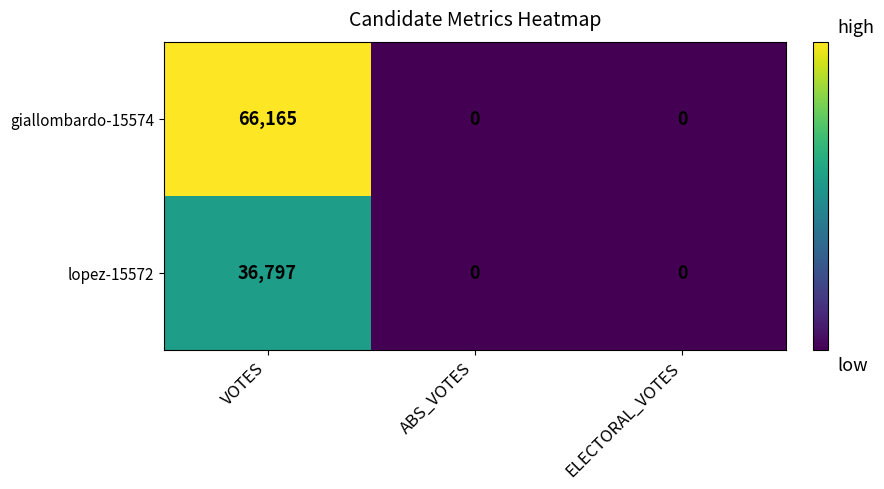

At how many categories does at least one series exceed 33485?

1